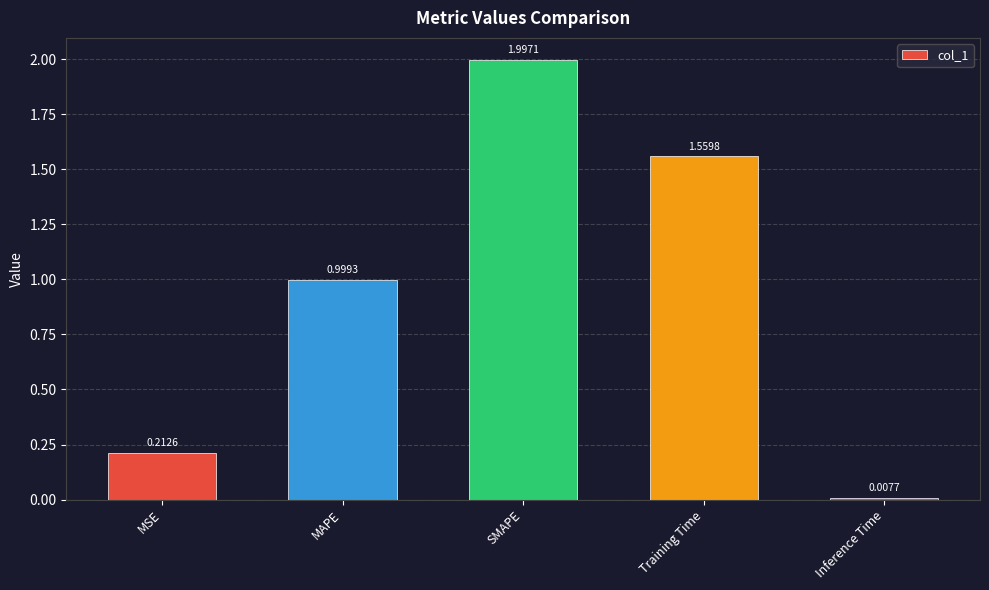

The value at SMAPE is 0.7. True or false?

False